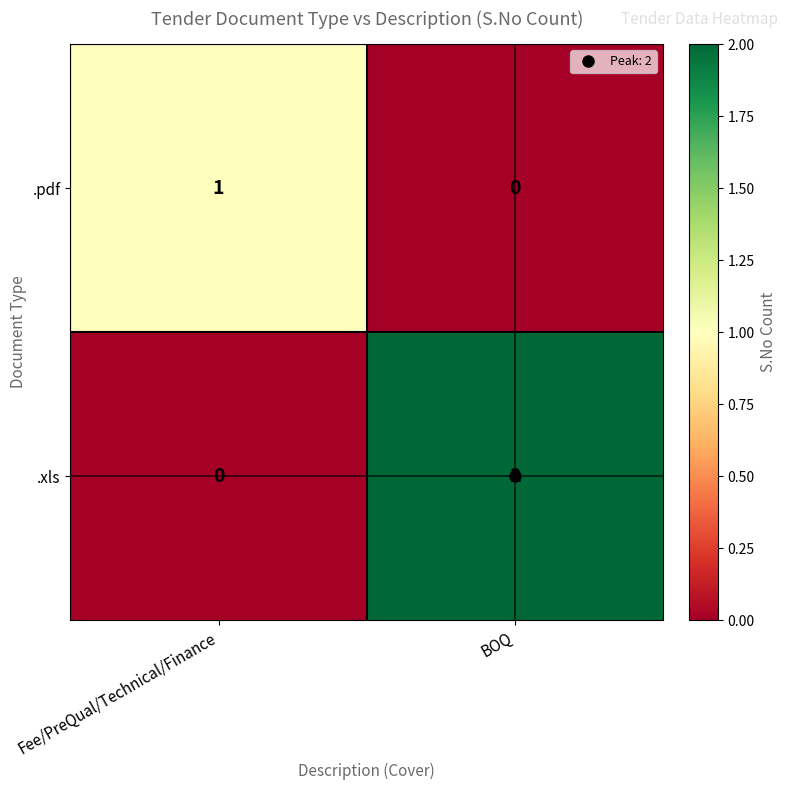

The .pdf series shows -1 at BOQ. True or false?

False